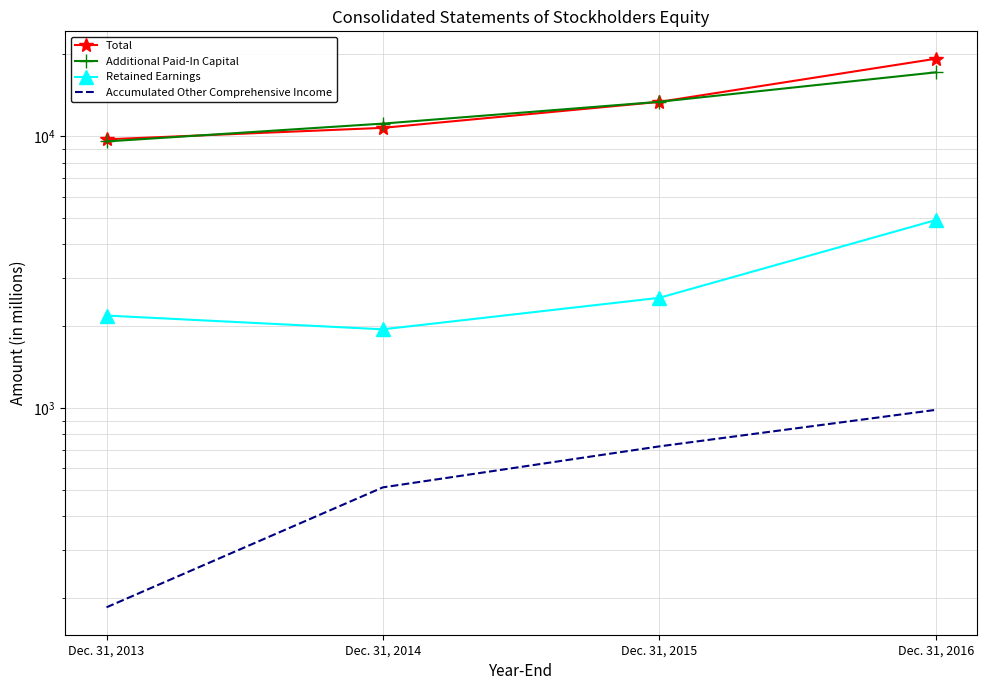

True or false: Accumulated Other Comprehensive Income and Total intersect in this chart.

False